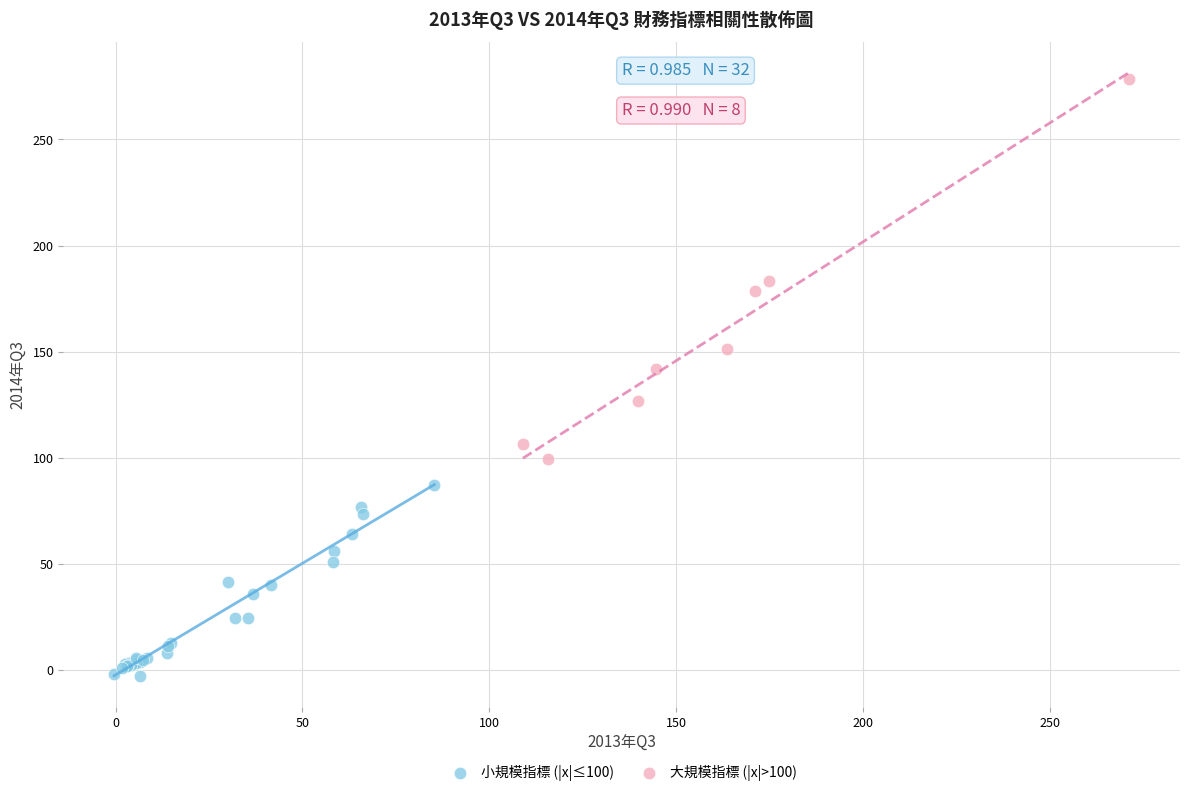

Which series reaches the minimum Y coordinate?

小規模指標 (|x|≤100)